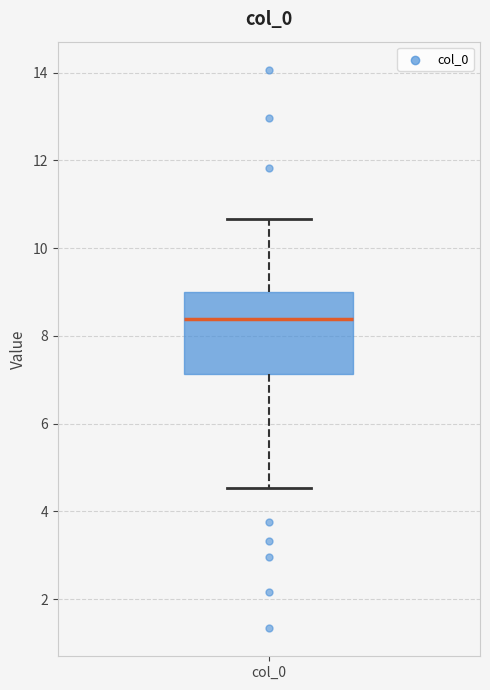

Read this box plot against the y-axis: the position of the median line, the range covered by the box, and the ends of both whiskers. The values are not printed on the chart, so give them approximately, as read against the axis.

median 8.4, box 7.2 to 9.0, whiskers 4.6 to 10.6